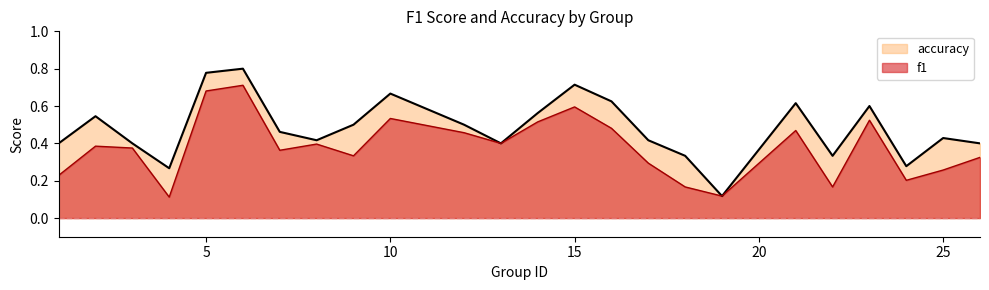

Which series has the largest range (max minus min)?

accuracy